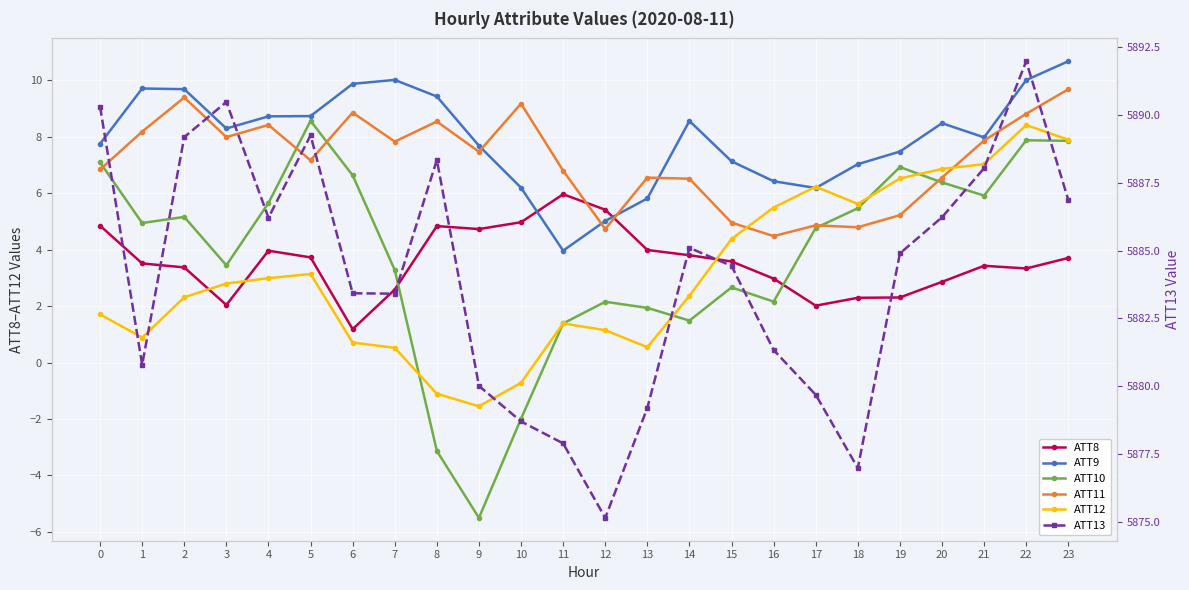

The value of ATT8 at 15 is 3.6. True or false?

True